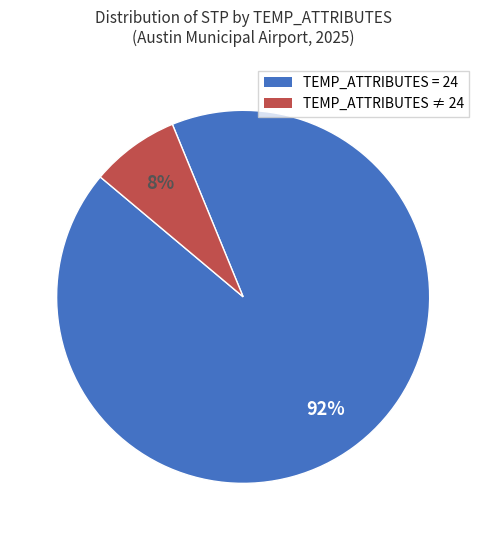

To the nearest percent, what is the average slice percentage?

50%